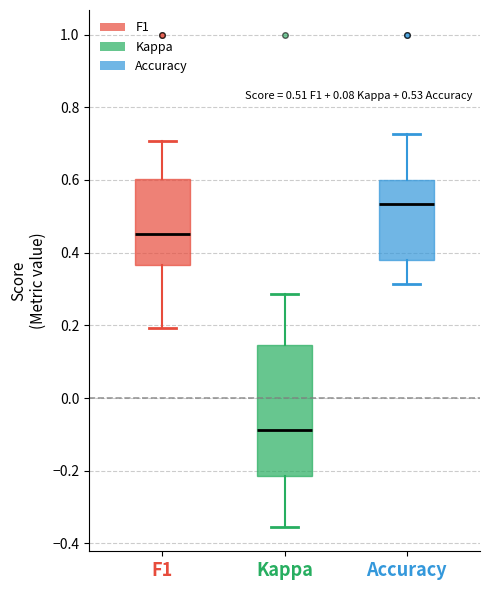

Which box has the lowest median line?

Kappa